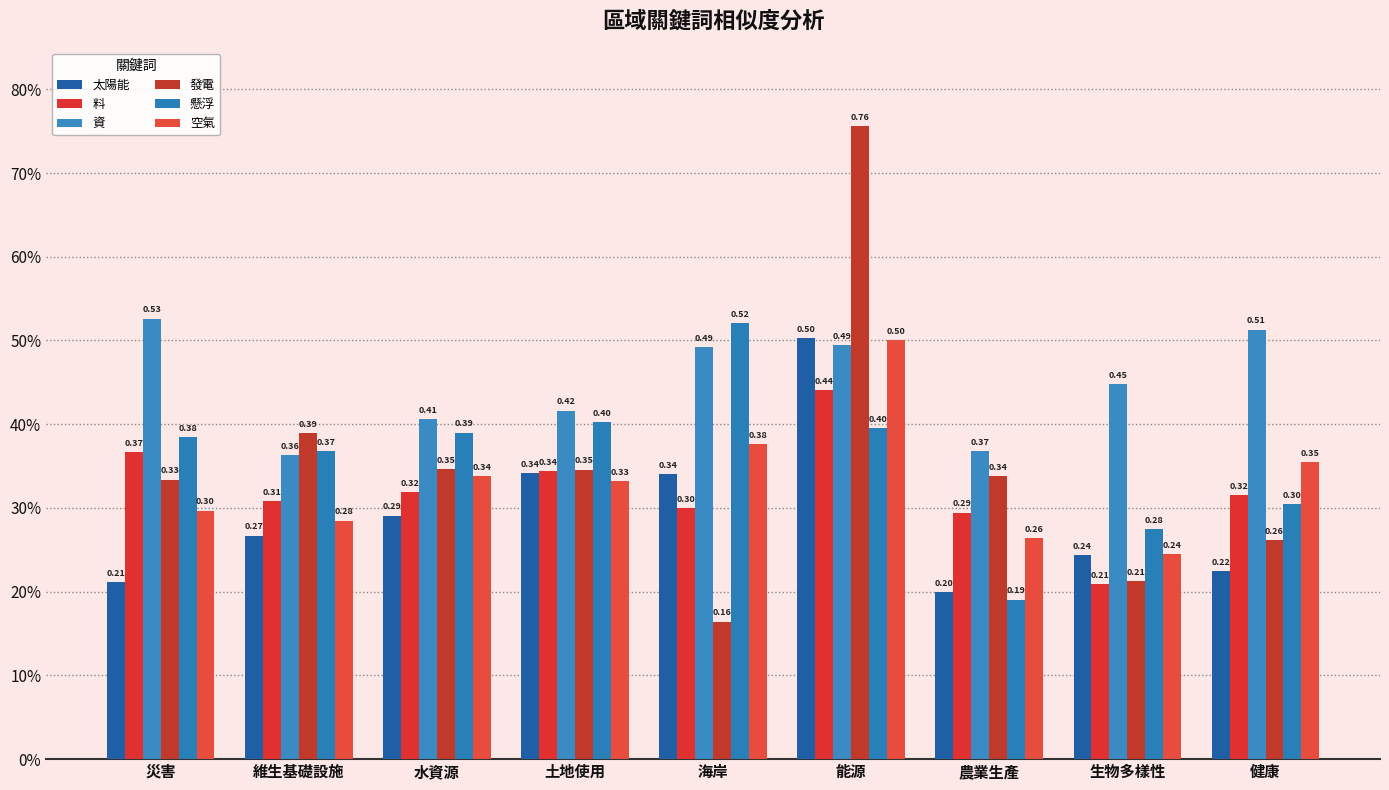

Which series changed the most between 災害 and 能源?

發電